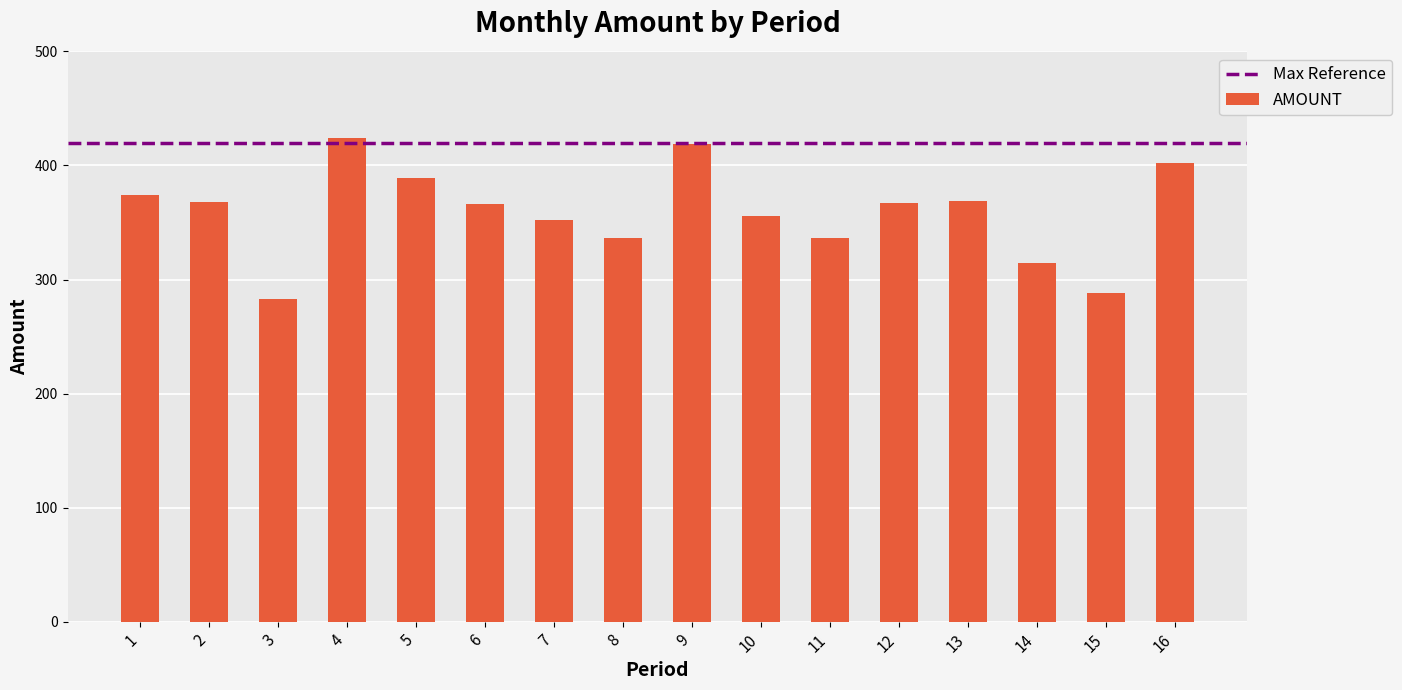

Approximately how many times larger is the value at 7 compared to 14?

1.1